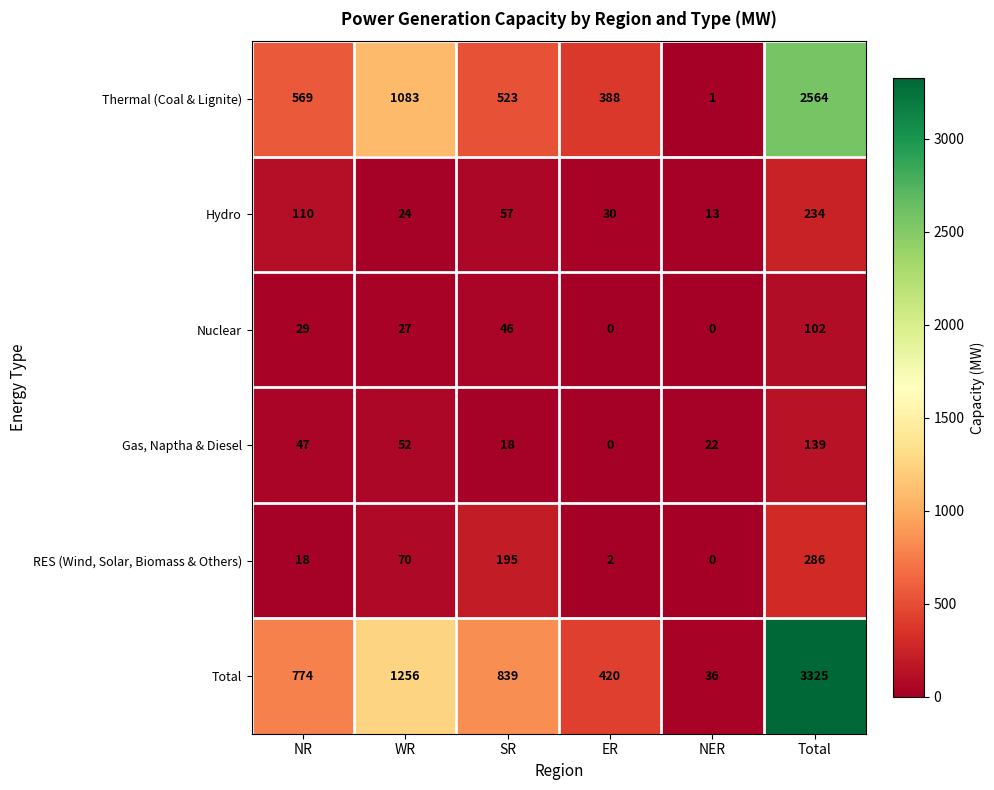

What is the greatest value displayed?

3325